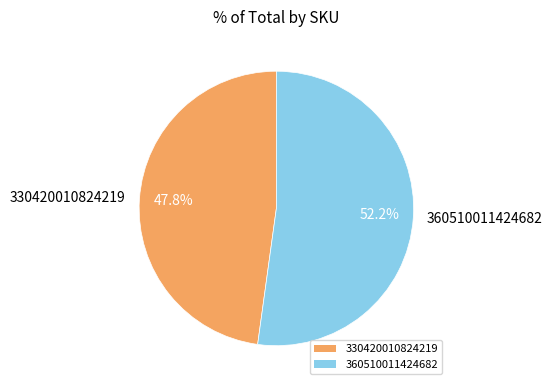

Which slice is the largest?

360510011424682